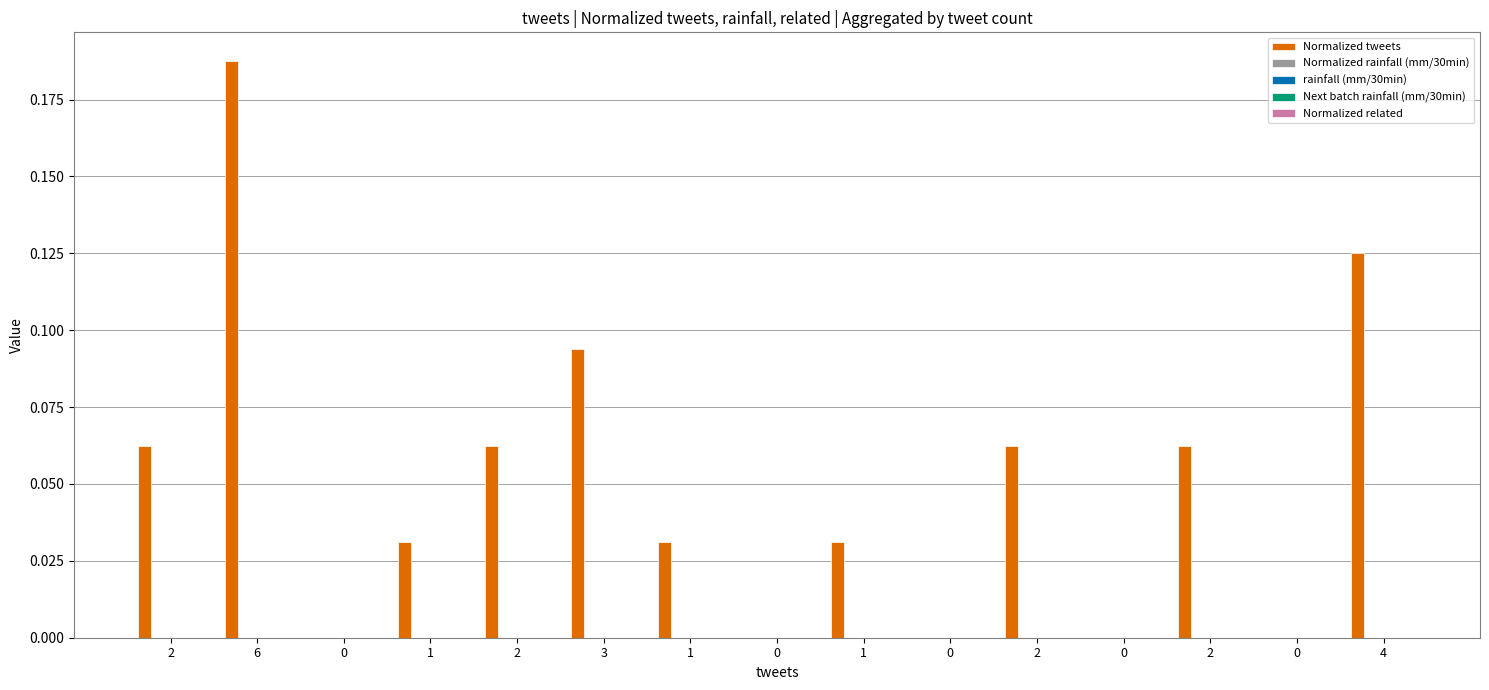

Are the bars horizontal?

No